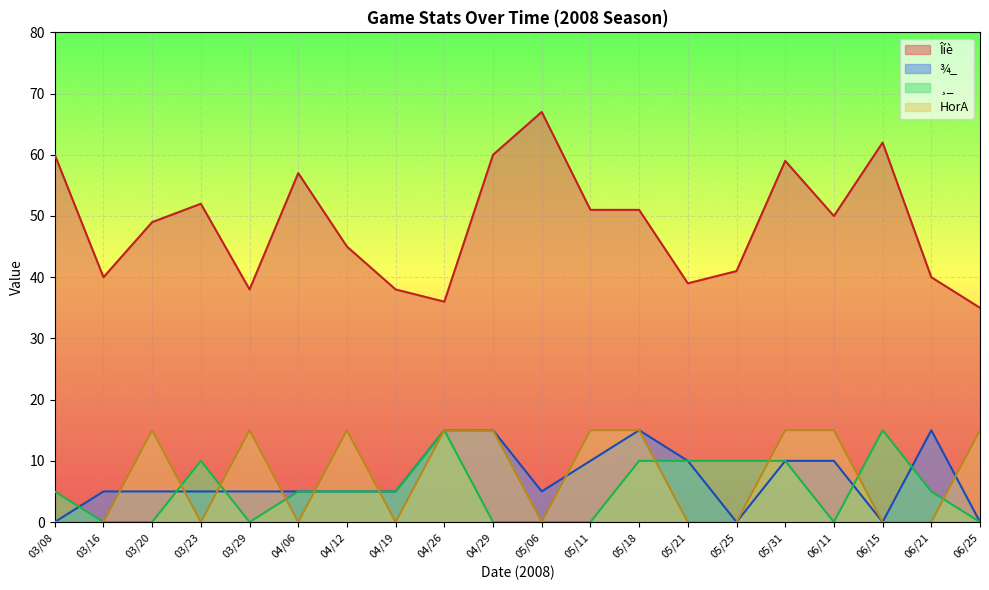

How many ¾_ values are between 5 and 10?

12